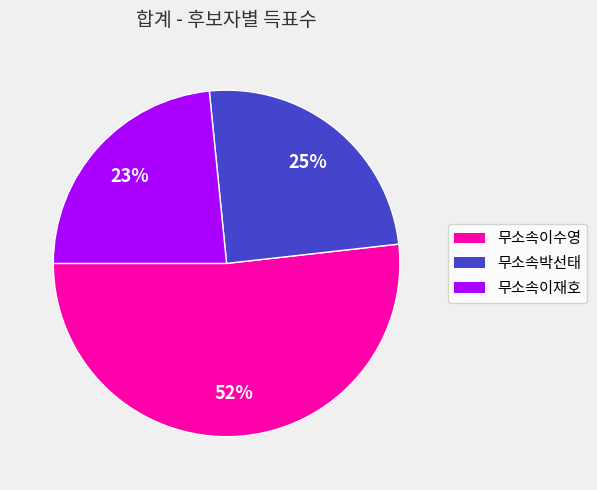

How many slices are in this pie chart?

3